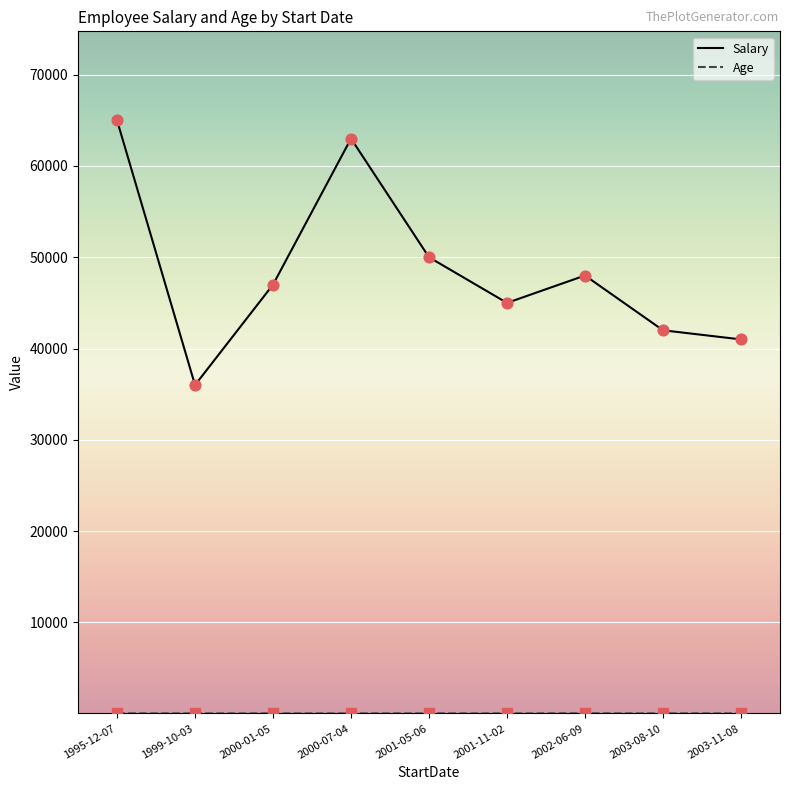

At which category is the sum across all series the highest?

1995-12-07